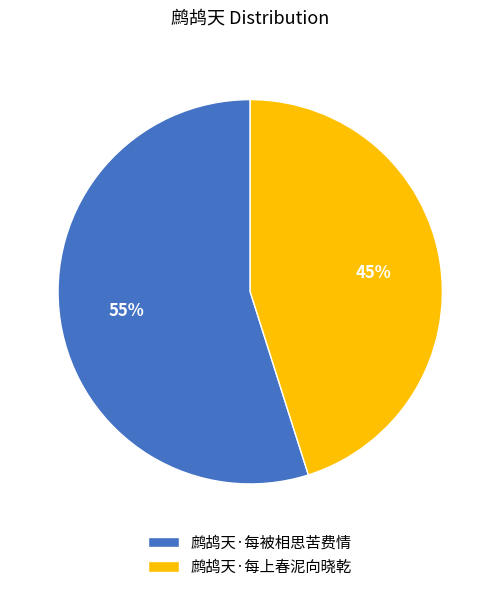

What is the majority slice?

鹧鸪天·每被相思苦费情